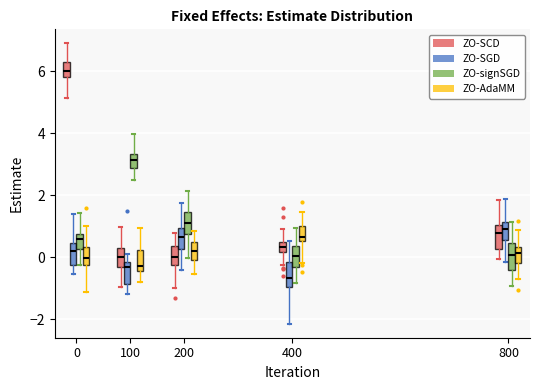

Reading left to right, read every box against the y-axis: the position of its median line, the range the box covers, and the ends of its whiskers. The values are not printed on the chart, so give them approximately, as read against the axis.

0 (ZO-SCD): median 6.0, box 5.8 to 6.2, whiskers 5.2 to 7.0
0 (ZO-SGD): median 0.2, box -0.2 to 0.4, whiskers -0.6 to 1.4
0 (ZO-signSGD): median 0.6, box 0.2 to 0.8, whiskers -0.2 to 1.4
0 (ZO-AdaMM): median 0.0, box -0.2 to 0.4, whiskers -1.2 to 1.0
100 (ZO-SCD): median 0.0, box -0.4 to 0.4, whiskers -1.0 to 1.0
100 (ZO-SGD): median -0.4, box -0.8 to -0.2, whiskers -1.2 to 0.2
100 (ZO-signSGD): median 3.2, box 2.8 to 3.4, whiskers 2.6 to 4.0
100 (ZO-AdaMM): median -0.2, box -0.4 to 0.2, whiskers -0.8 to 1.0
200 (ZO-SCD): median 0.0, box -0.2 to 0.4, whiskers -1.0 to 0.8
200 (ZO-SGD): median 0.6, box 0.2 to 1.0, whiskers -0.4 to 1.8
200 (ZO-signSGD): median 1.2, box 0.8 to 1.4, whiskers 0.0 to 2.2
200 (ZO-AdaMM): median 0.2, box 0.0 to 0.4, whiskers -0.6 to 0.8
400 (ZO-SCD): median 0.4 (inside the box), box 0.2 to 0.4, whiskers -0.2 to 1.0
400 (ZO-SGD): median -0.6, box -1.0 to -0.2, whiskers -2.2 to 0.6
400 (ZO-signSGD): median 0.0, box -0.4 to 0.4, whiskers -0.8 to 1.0
400 (ZO-AdaMM): median 0.6 (just above the box's lower edge), box 0.6 to 1.0, whiskers -0.2 to 1.4
800 (ZO-SCD): median 0.8, box 0.2 to 1.0, whiskers 0.0 to 1.8
800 (ZO-SGD): median 1.0, box 0.6 to 1.2, whiskers -0.2 to 1.8
800 (ZO-signSGD): median 0.0, box -0.4 to 0.4, whiskers -1.0 to 1.2
800 (ZO-AdaMM): median 0.2, box -0.2 to 0.4, whiskers -0.6 to 0.8